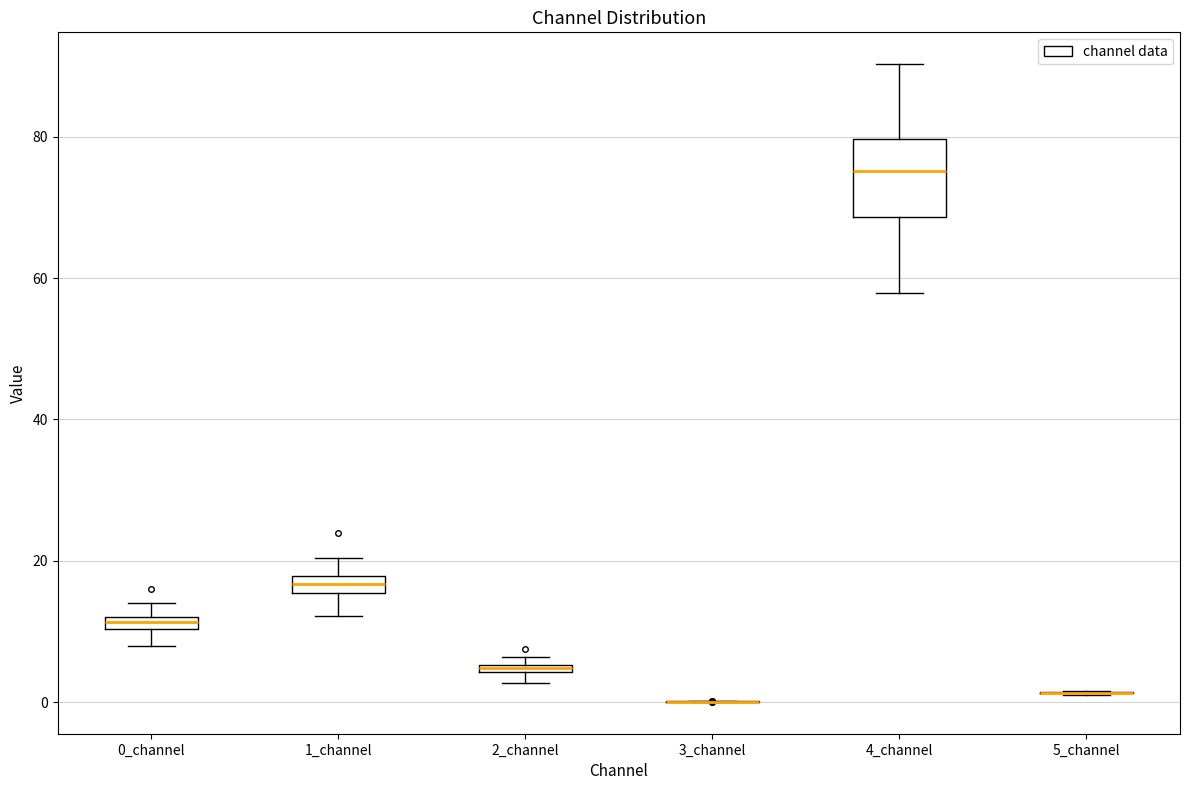

Where is the upper edge of the box for 4_channel on the y-axis? The values are not printed on the chart, so give them approximately, as read against the axis.

80